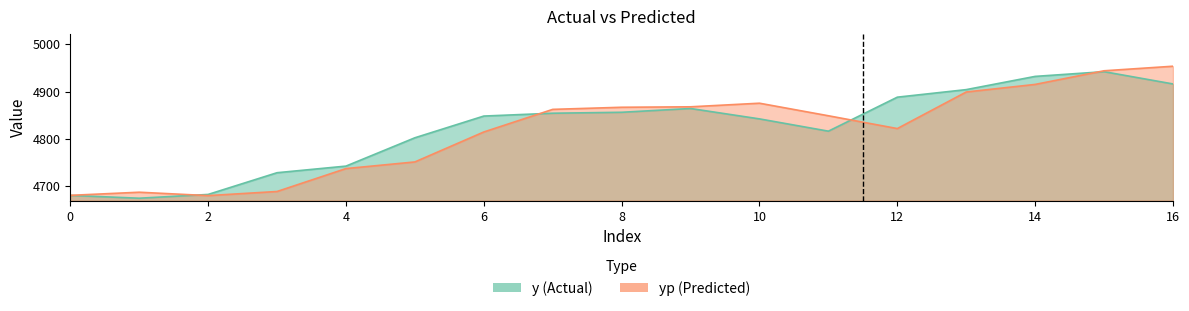

Reading left to right, what are all the values shown in this chart?

y: 0=4680.0	1=4674.0	2=4682.0	3=4728.0	4=4742.0	5=4802.0	6=4848.0	7=4854.0	8=4856.0	9=4864.0	10=4842.0	11=4816.0	12=4888.0	13=4904.0	14=4932.0	15=4942.0	16=4916.0
yp: 0=4680.1	1=4686.7	2=4679.5	3=4688.2	4=4736.8	5=4750.8	6=4814.3	7=4862.2	8=4866.6	9=4867.6	10=4875.2	11=4848.6	12=4821.5	13=4898.9	14=4915.0	15=4943.9	16=4953.5